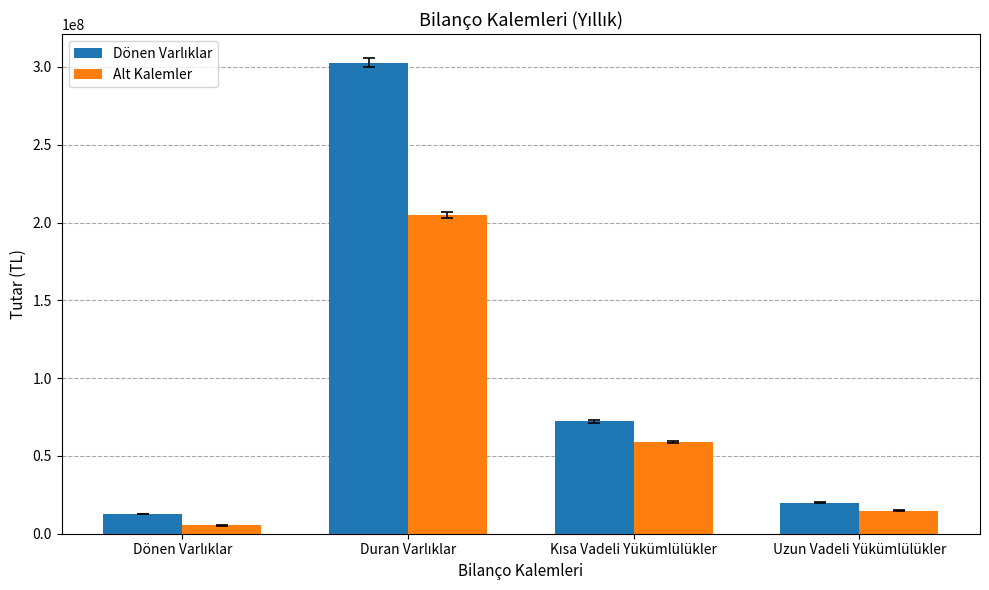

What is the total value across all series at Uzun Vadeli Yükümlülükler?

34876655